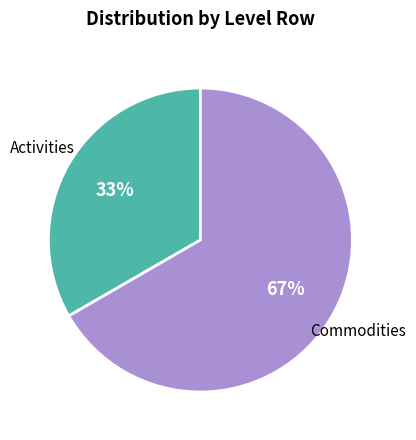

Is there a majority slice in this chart?

Yes